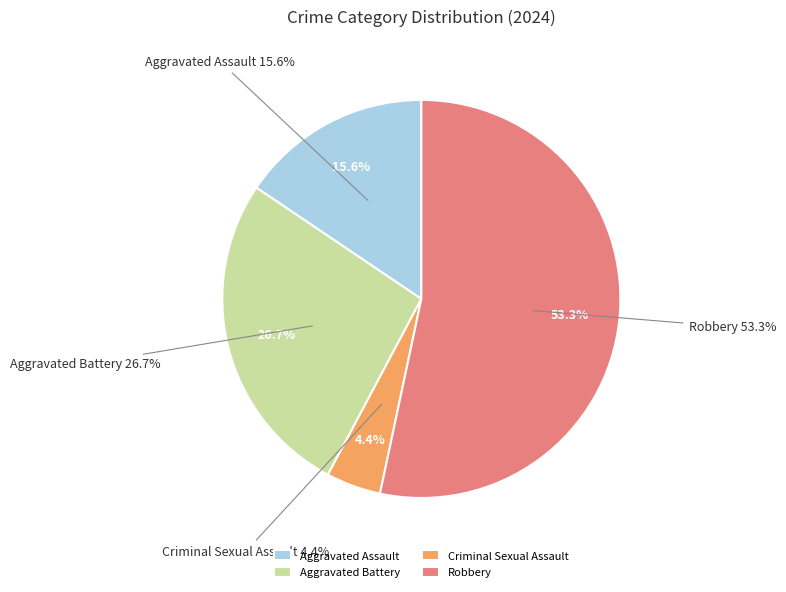

What is the majority slice?

Robbery